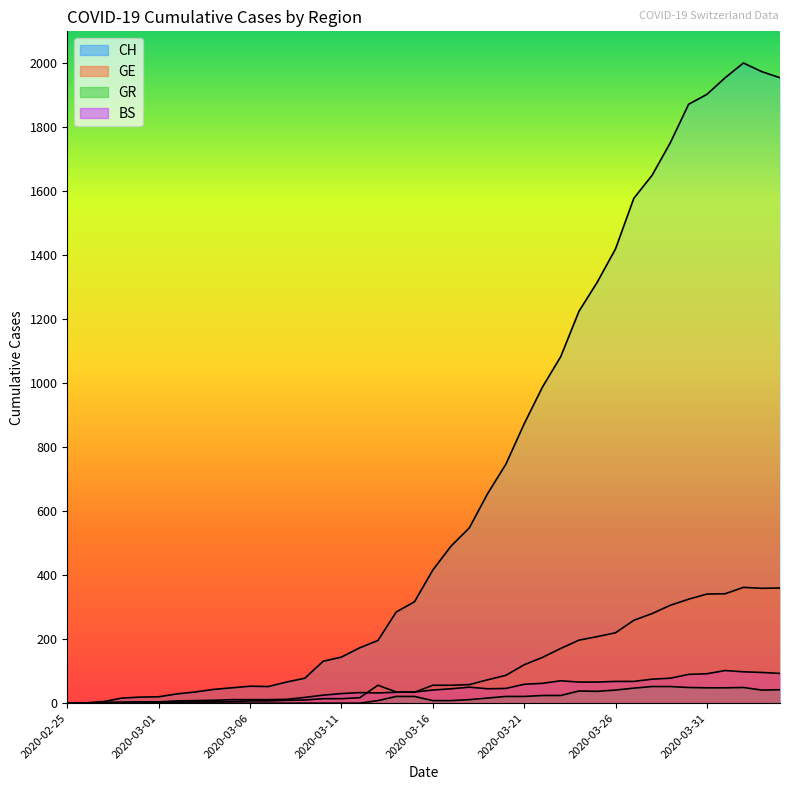

True or false: BS and CH cross at least once.

False